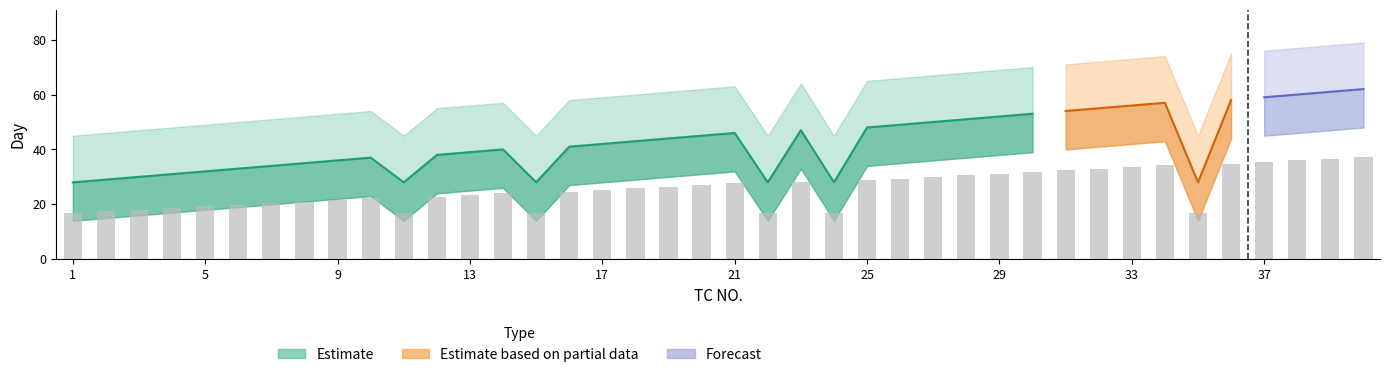

Reading left to right, what are all the values shown in this chart?

Day: 1=28	2=29	3=30	4=31	5=32	6=33	7=34	8=35	9=36	10=37	11=28	12=38	13=39	14=40	15=28	16=41	17=42	18=43	19=44	20=45	21=46	22=28	23=47	24=28	25=48	26=49	27=50	28=51	29=52	30=53	31=54	32=55	33=56	34=57	35=28	36=58	37=59	38=60	39=61	40=62
Day_upper: 1=45	2=46	3=47	4=48	5=49	6=50	7=51	8=52	9=53	10=54	11=45	12=55	13=56	14=57	15=45	16=58	17=59	18=60	19=61	20=62	21=63	22=45	23=64	24=45	25=65	26=66	27=67	28=68	29=69	30=70	31=71	32=72	33=73	34=74	35=45	36=75	37=76	38=77	39=78	40=79
Day_lower: 1=14	2=15	3=16	4=17	5=18	6=19	7=20	8=21	9=22	10=23	11=14	12=24	13=25	14=26	15=14	16=27	17=28	18=29	19=30	20=31	21=32	22=14	23=33	24=14	25=34	26=35	27=36	28=37	29=38	30=39	31=40	32=41	33=42	34=43	35=14	36=44	37=45	38=46	39=47	40=48